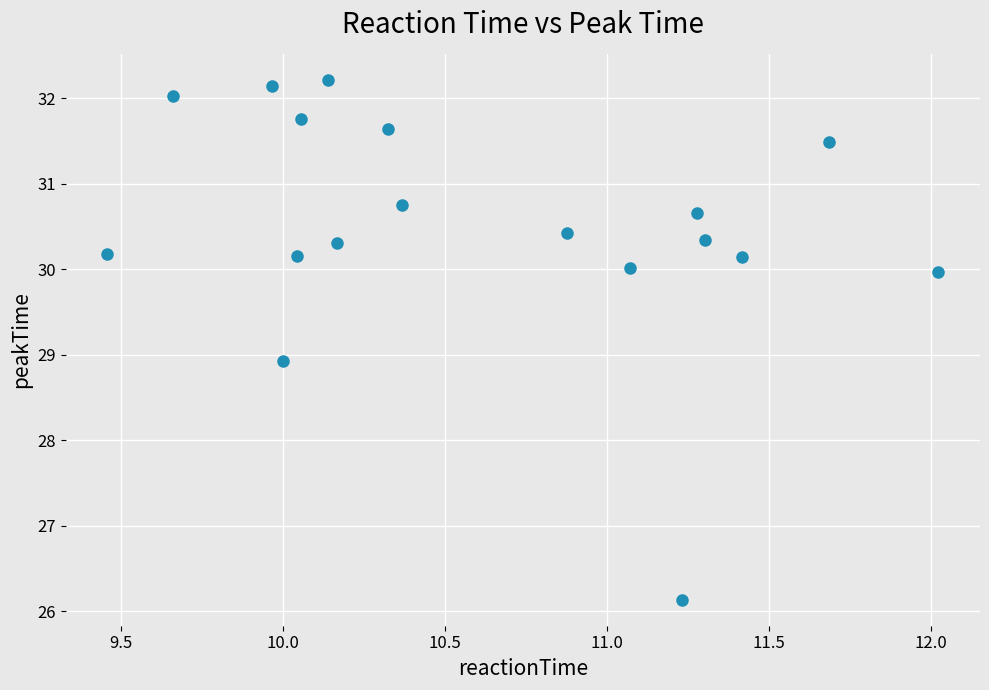

What is the range of X values (max minus min)?

2.6